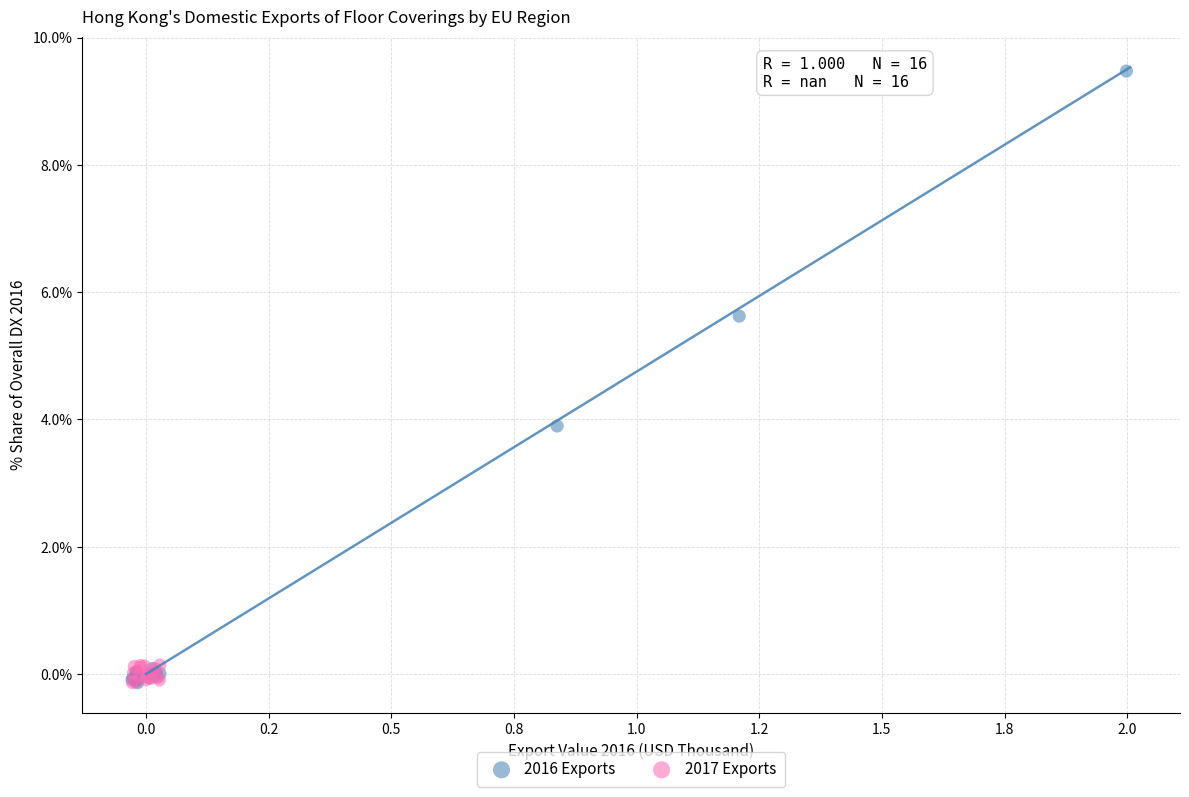

What are all the series names shown in the legend?

2016 Exports, 2017 Exports